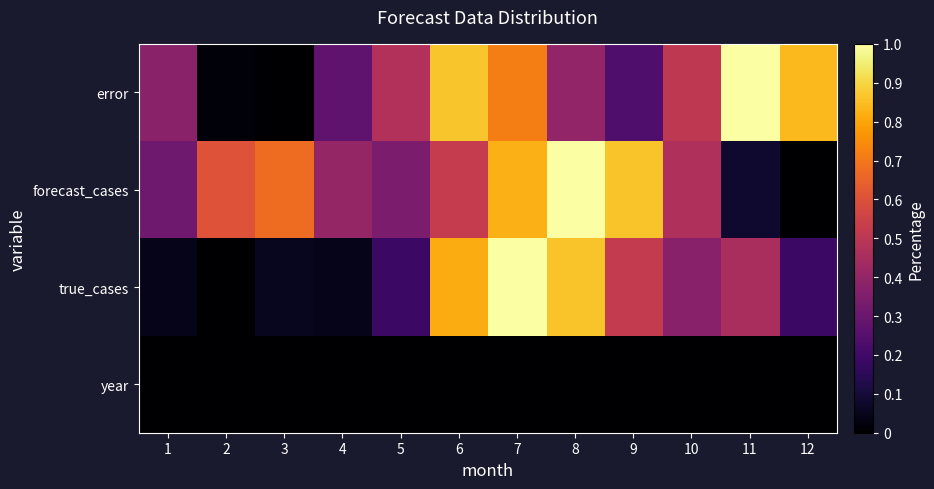

Reading right to left, what are all the values shown in this chart?

error: 12=0.8	11=1.0	10=0.5	9=0.2	8=0.4	7=0.7	6=0.9	5=0.5	4=0.3	3=0.0	2=0.0	1=0.4
forecast_cases: 12=0.0	11=0.1	10=0.5	9=0.9	8=1.0	7=0.8	6=0.5	5=0.3	4=0.4	3=0.7	2=0.6	1=0.3
true_cases: 12=0.2	11=0.5	10=0.4	9=0.5	8=0.9	7=1.0	6=0.8	5=0.2	4=0.0	3=0.1	2=0.0	1=0.0
year: 12=0.0	11=0.0	10=0.0	9=0.0	8=0.0	7=0.0	6=0.0	5=0.0	4=0.0	3=0.0	2=0.0	1=0.0